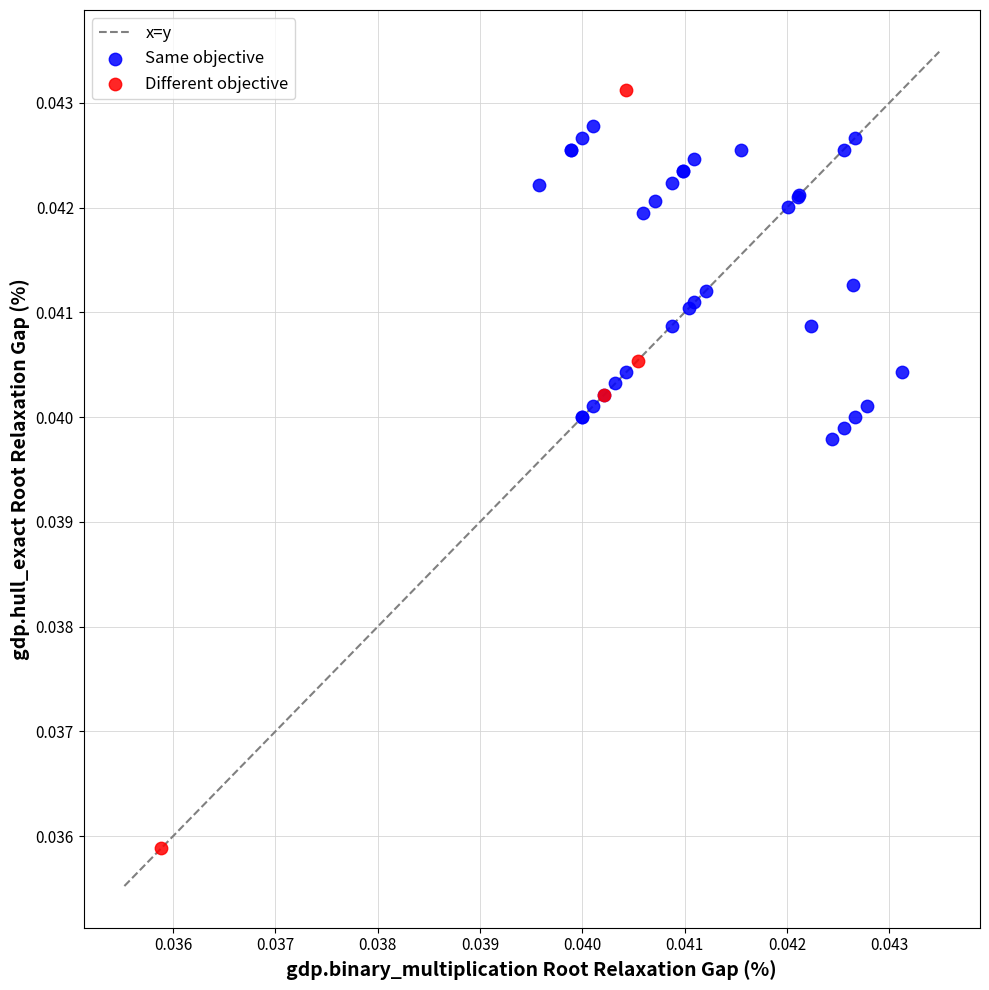

Which series reaches the maximum Y coordinate?

Different objective